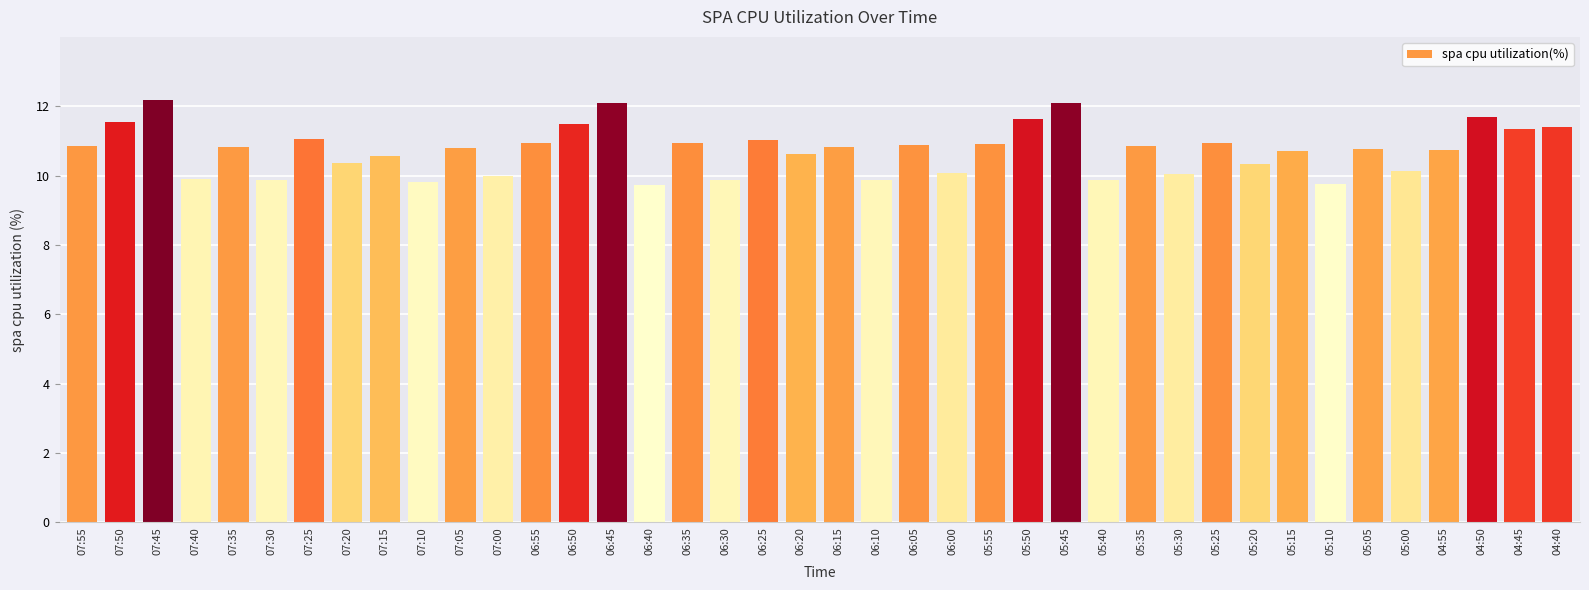

At which label does the data first exceed 10?

07:55